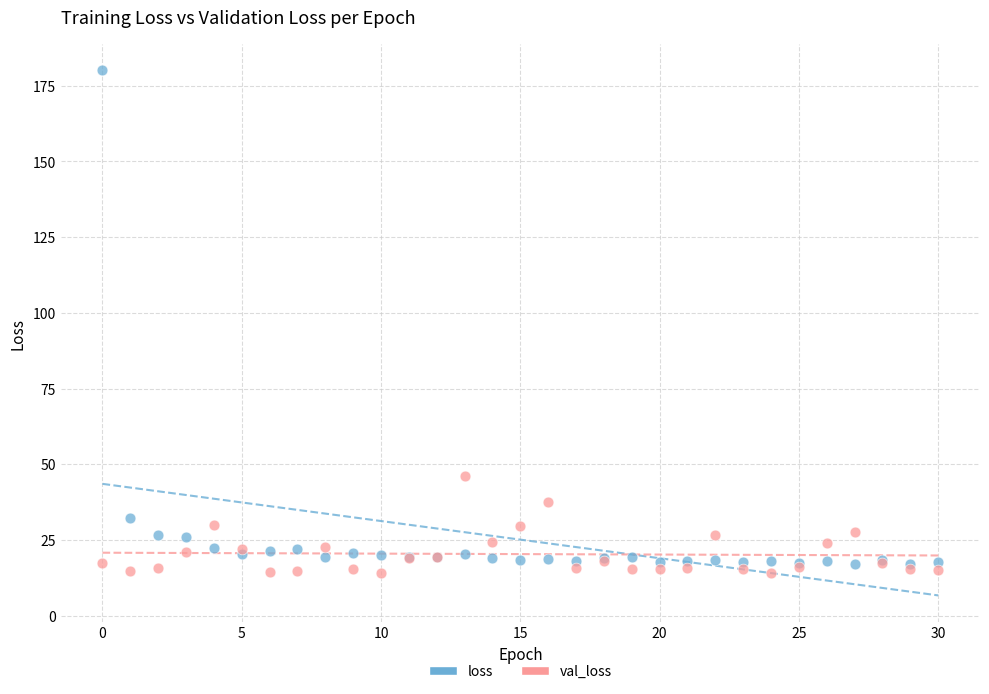

Which series has the widest spread of Y values?

loss